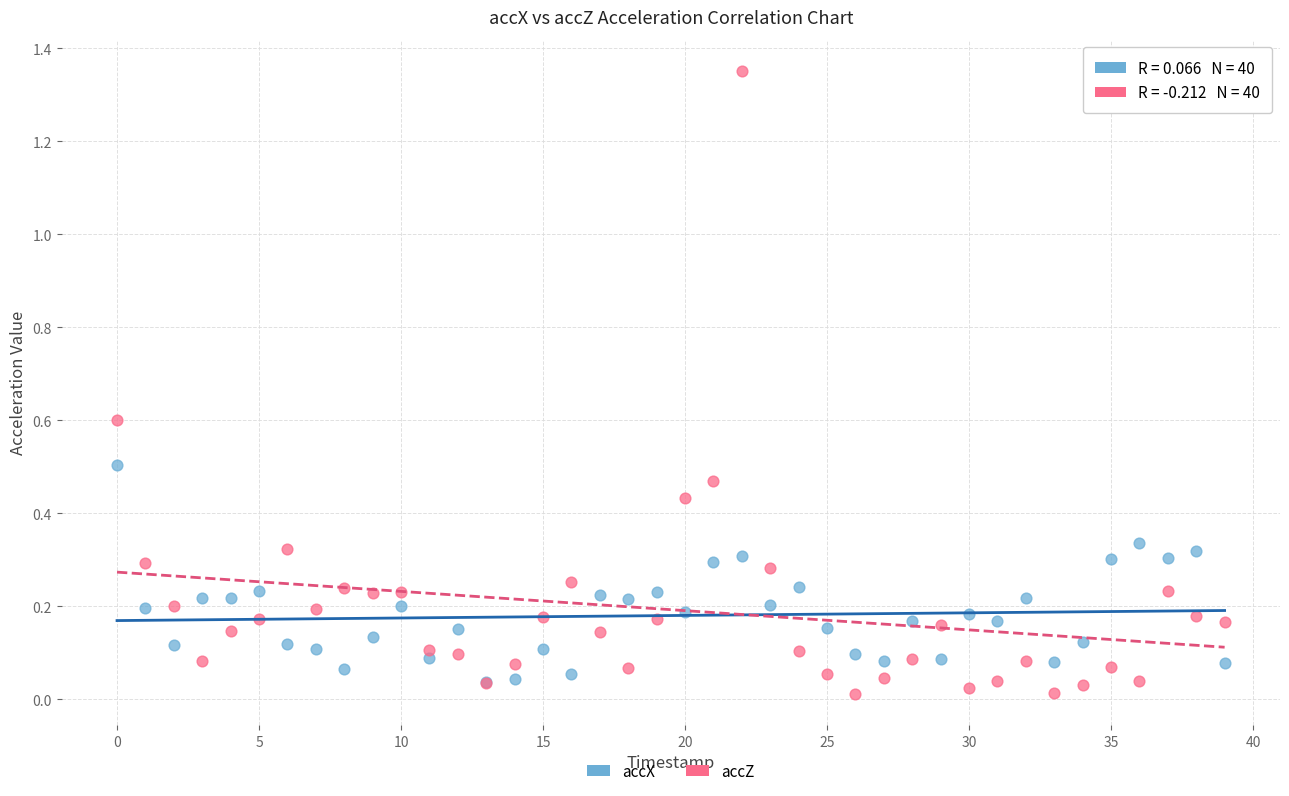

What are all the series names shown in the legend?

accX, accZ